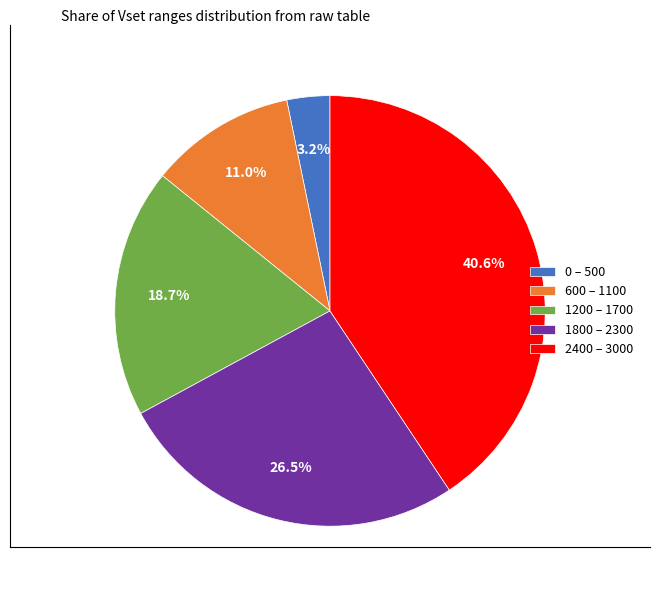

Rank the categories by value from lowest to highest.

0 – 500, 600 – 1100, 1200 – 1700, 1800 – 2300, 2400 – 3000